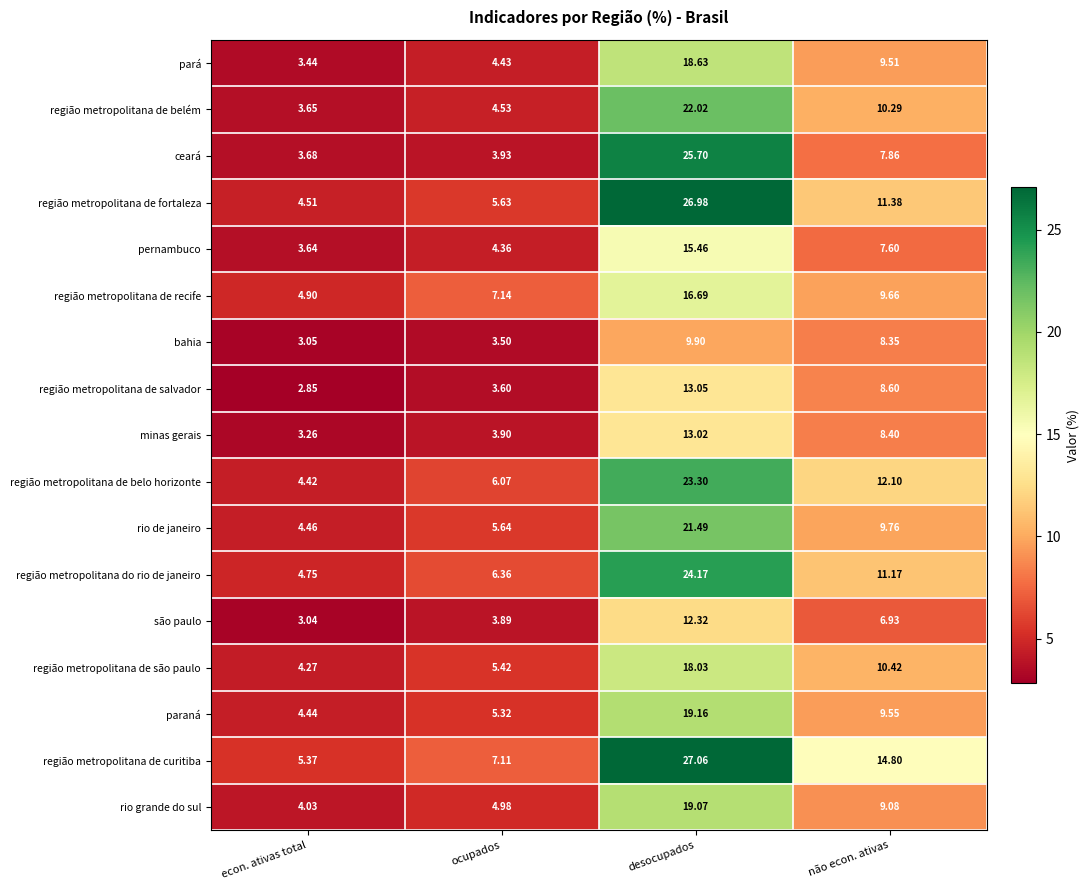

Is the value of região metropolitana de são paulo at desocupados greater than the value of região metropolitana de salvador at econ. ativas total?

Yes